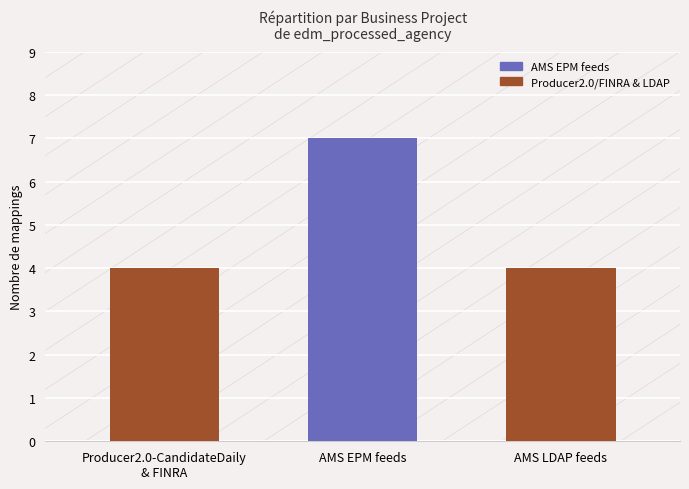

What is the approximate value at AMS LDAP feeds?

4